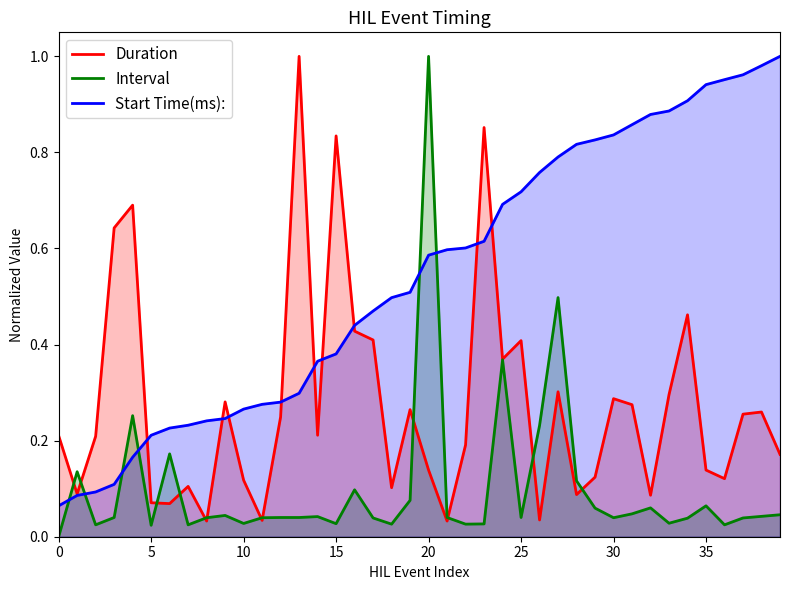

Which category has the highest value in the Interval series?

20